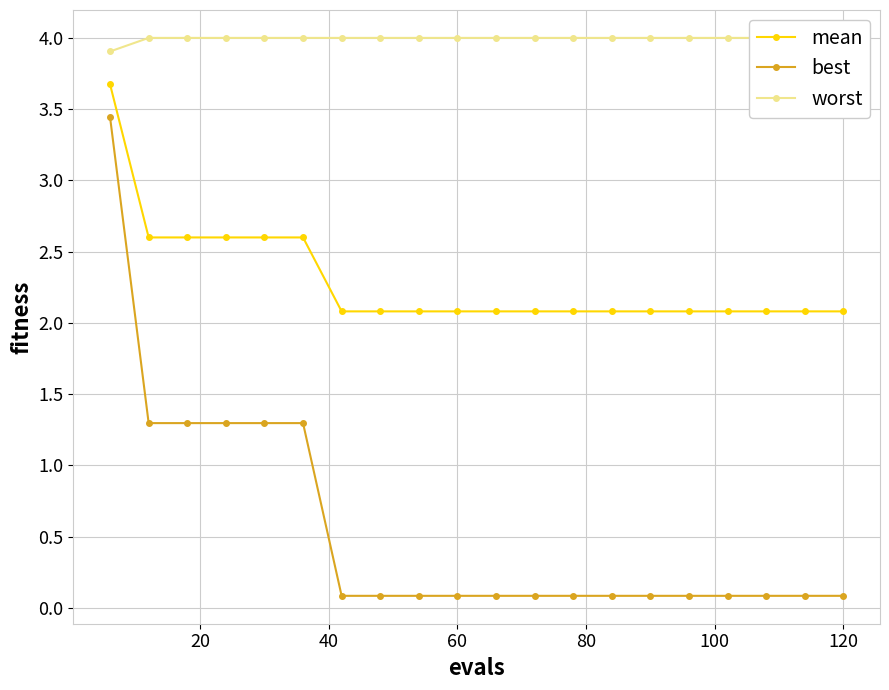

True or false: mean and best cross at least once.

False